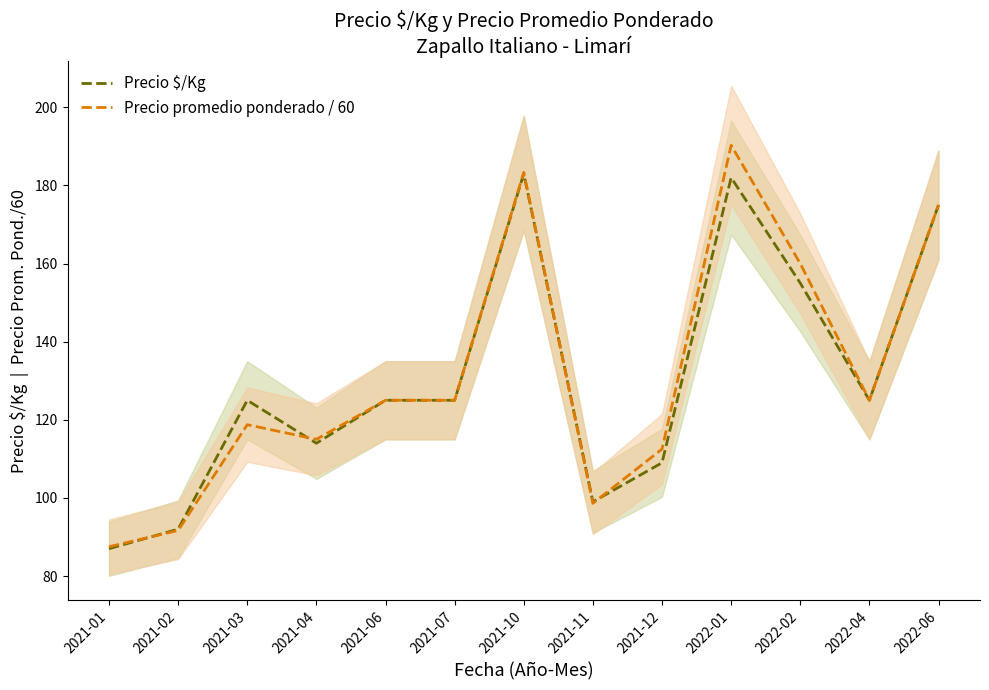

The Precio $/Kg series shows 99.0 at 2021-11. True or false?

True